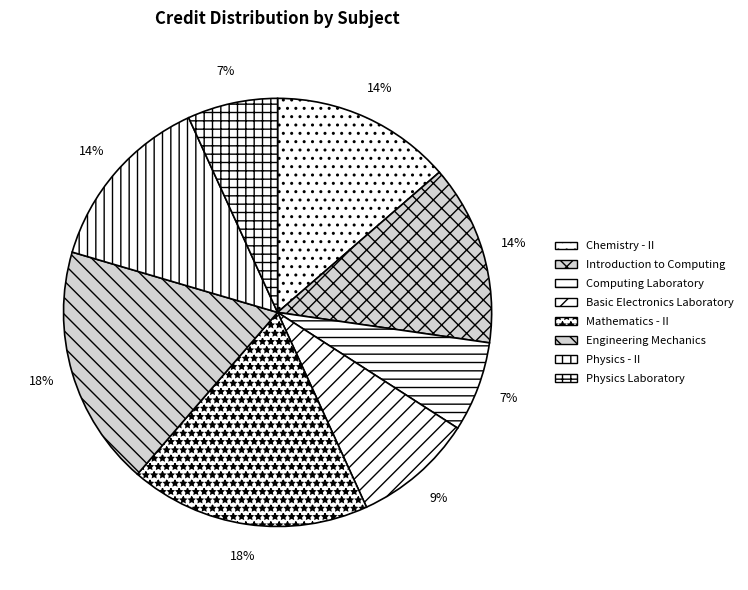

To the nearest percent, what is the average slice percentage?

12%